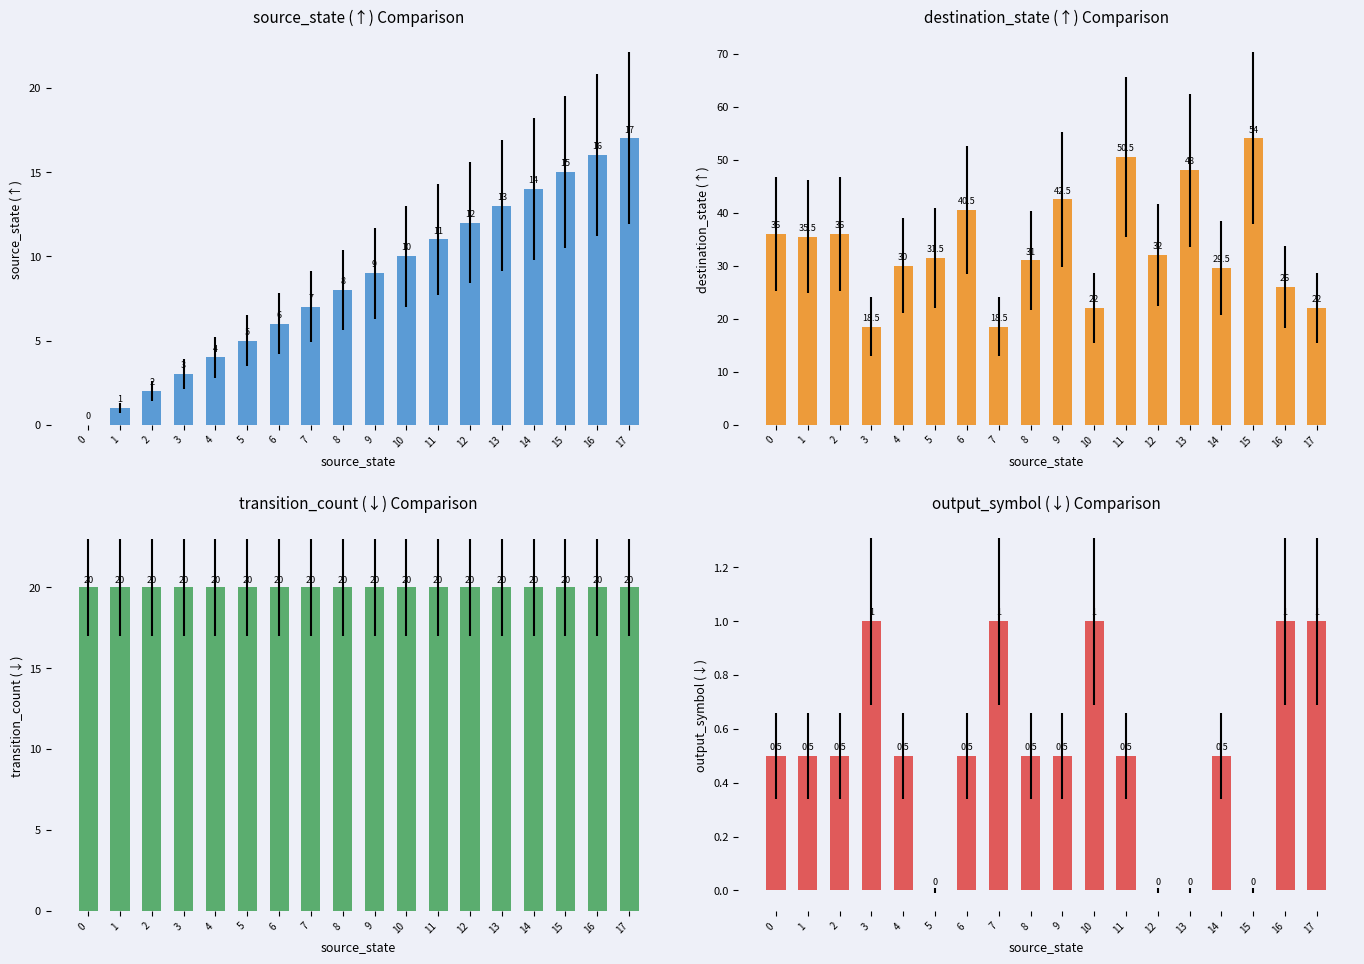

True or false: source_state (↑) has a value of 17.0 at 17.

True